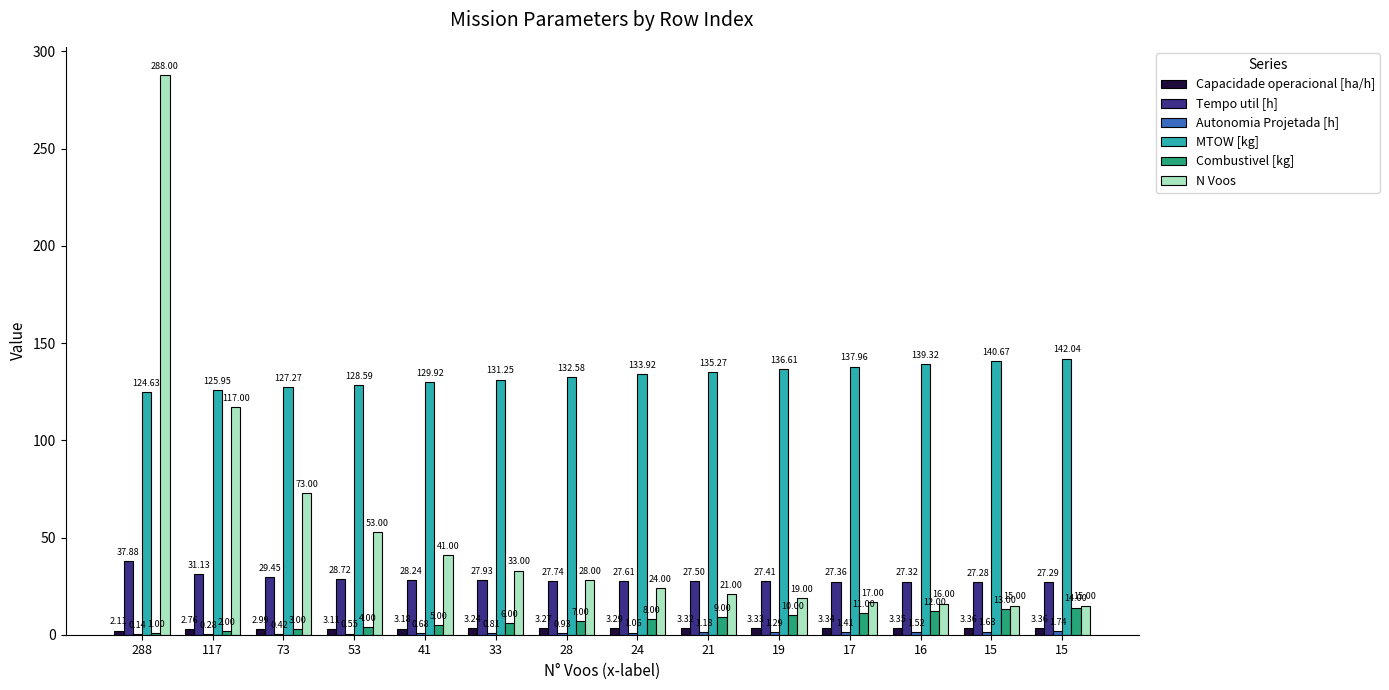

What is the difference between the maximum and minimum values in the N Voos series?

273.0